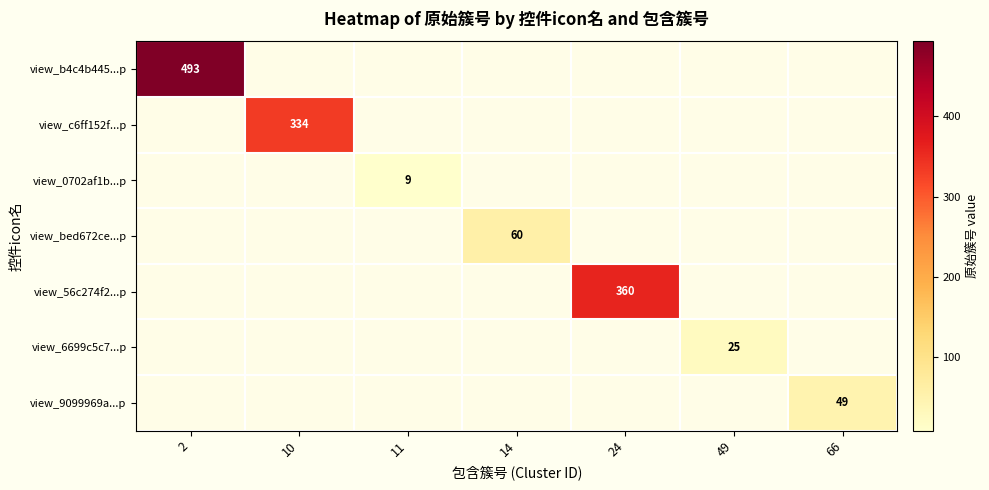

Which label corresponds to the largest value in the chart?

2